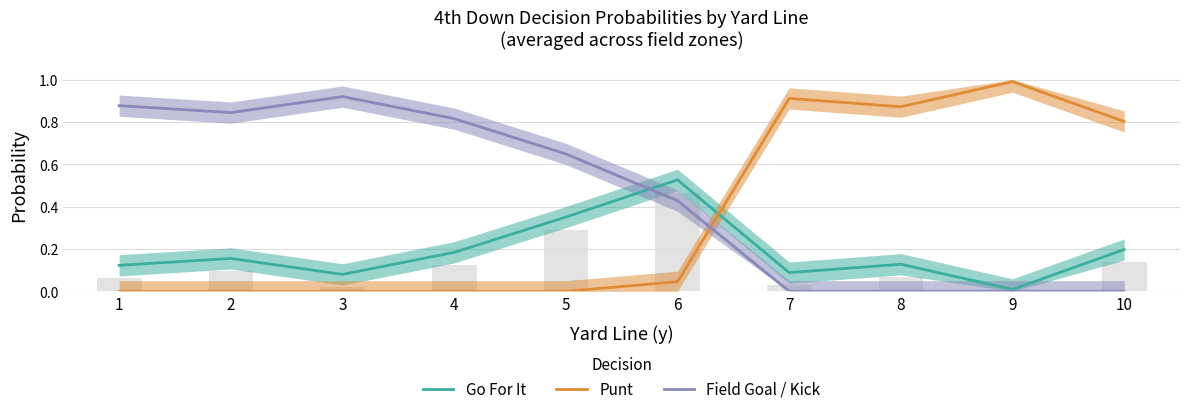

Which category has the highest value in the Field Goal / Kick series?

3